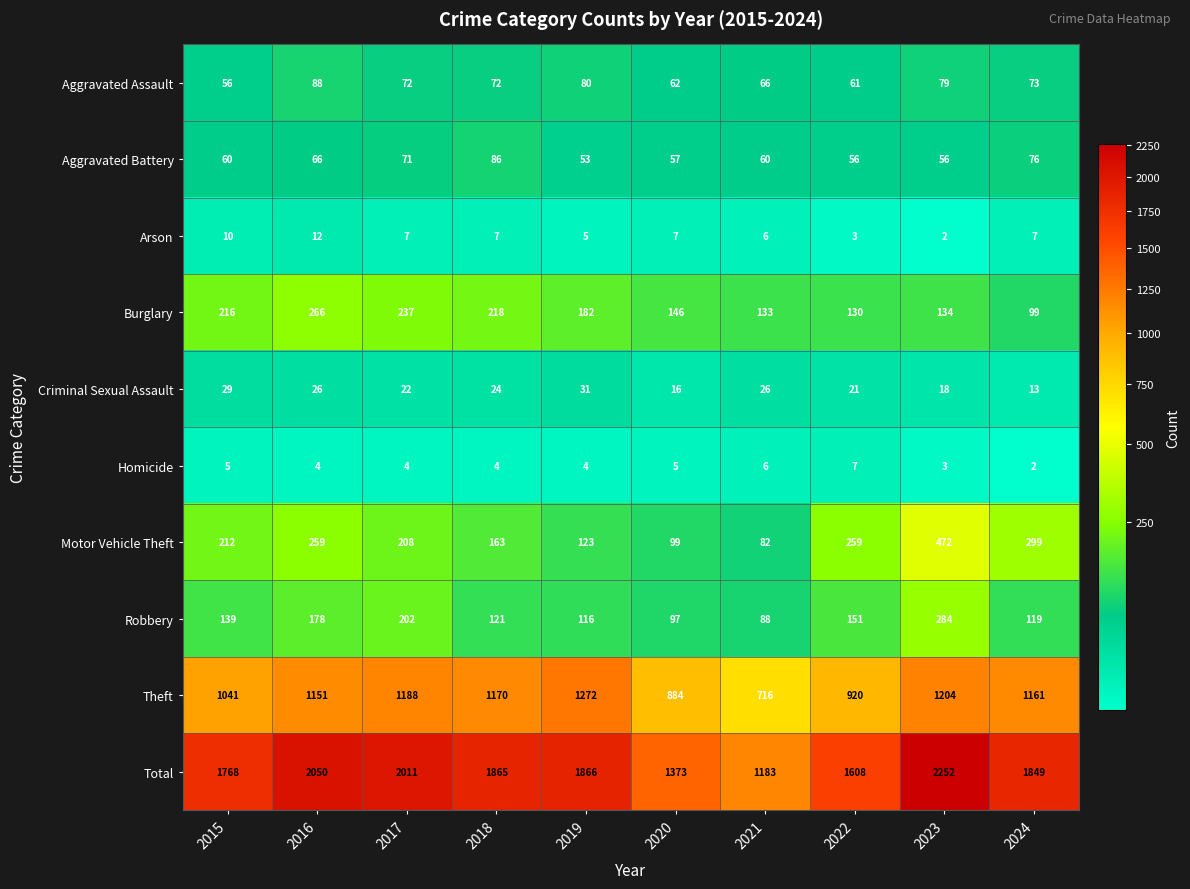

What is the spread (max minus min) of values at 2021?

1177